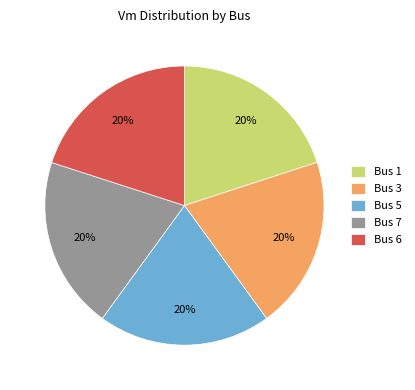

Combined, do Bus 6 and Bus 1 account for over 50%?

No